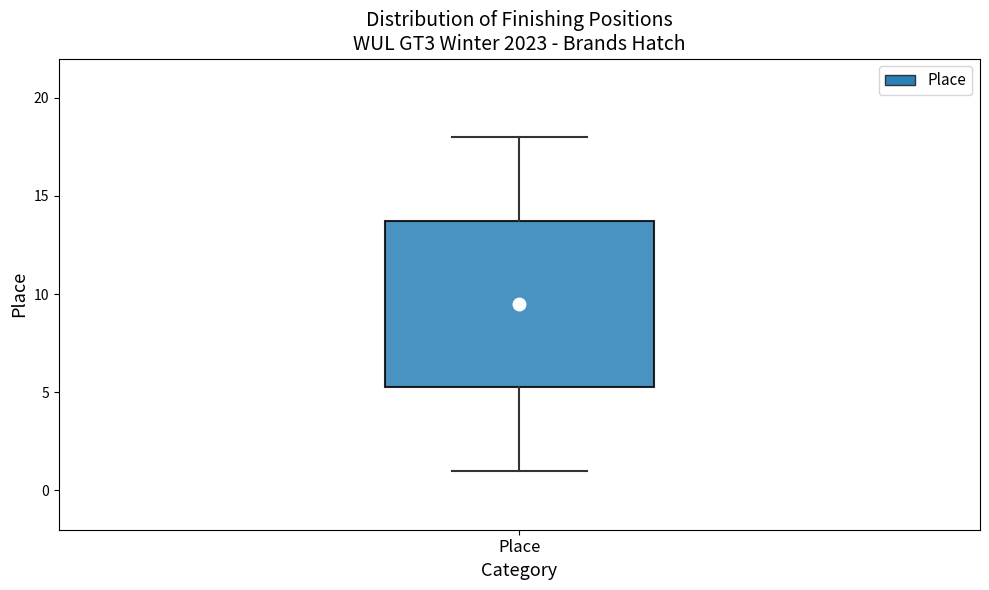

Transcribe this box plot: give where the median line is, the range the box spans, and where the two whiskers end, as read against the y-axis. The values are not printed on the chart, so give them approximately, as read against the axis.

median 9.5, box 5.5 to 14.0, whiskers 1.0 to 18.0